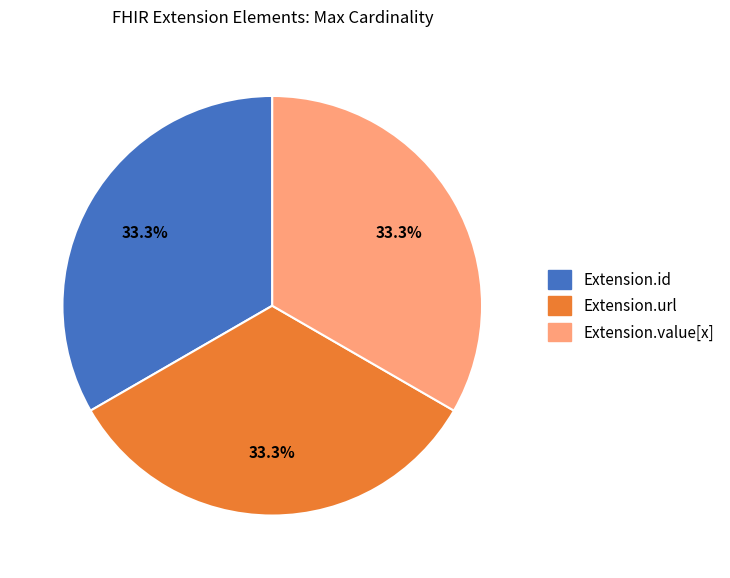

Is there any slice that represents more than half of the pie?

No